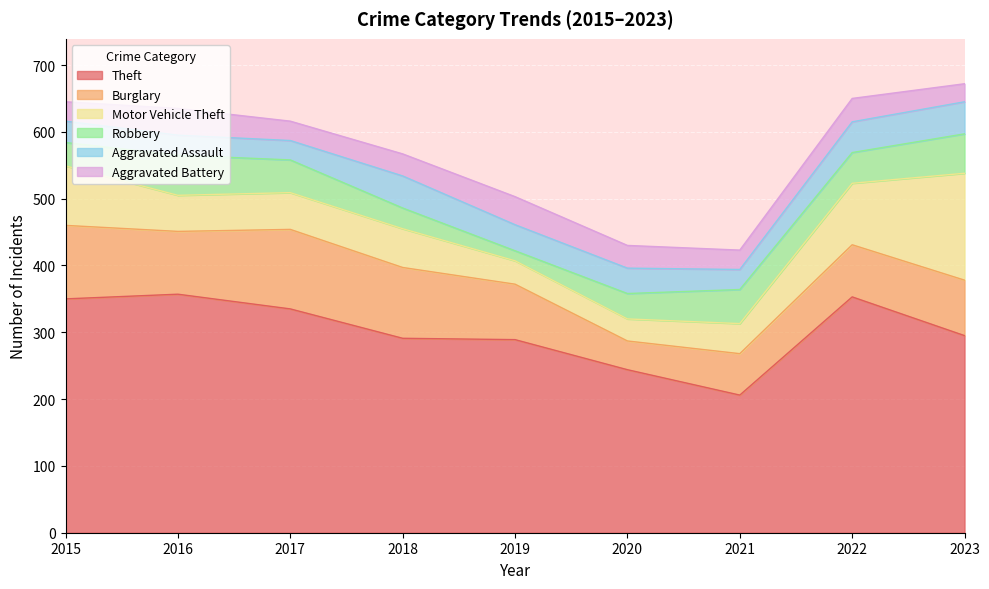

Is the value of Motor Vehicle Theft at 2018 greater than the value of Theft at 2018?

No